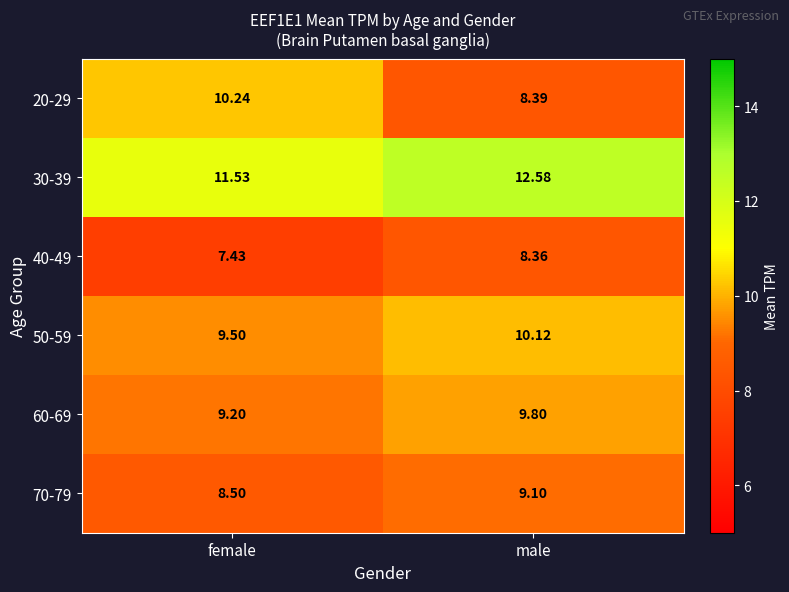

At which category is the sum across all series the highest?

male